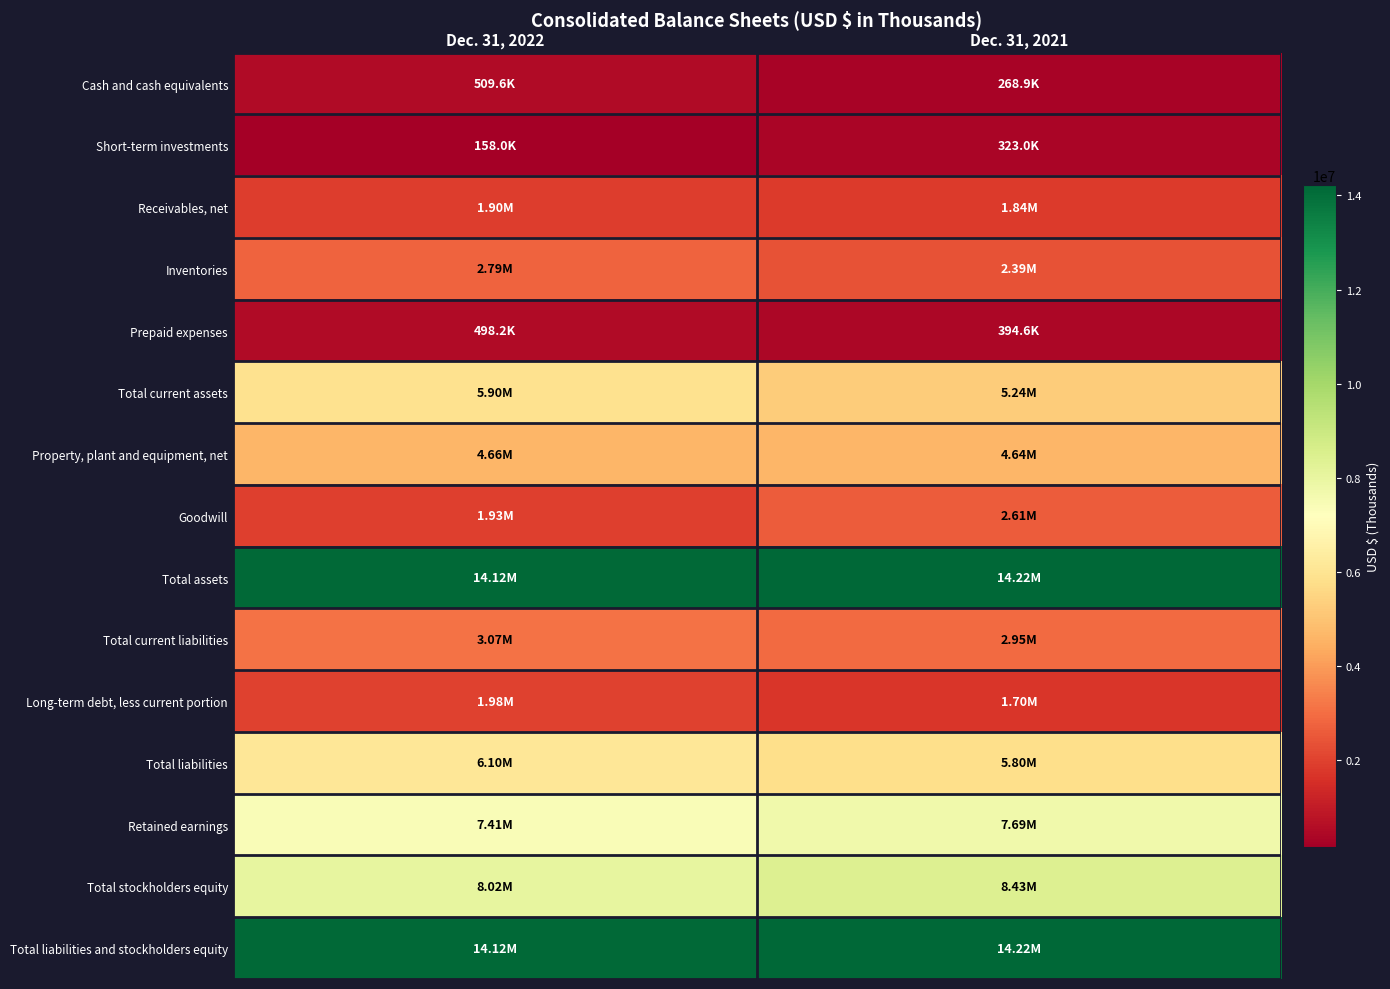

What is the spread (max minus min) of values at Dec. 31, 2022?

13962432